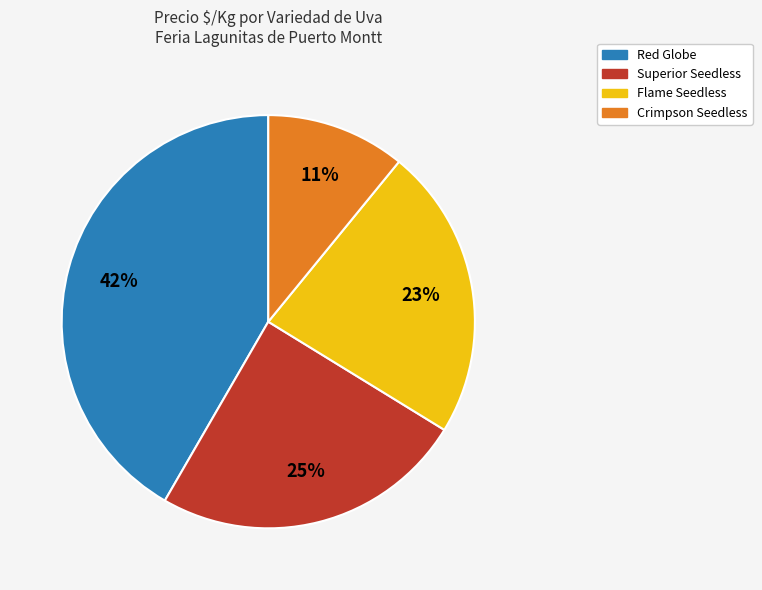

Which slice is the smallest?

Crimpson Seedless